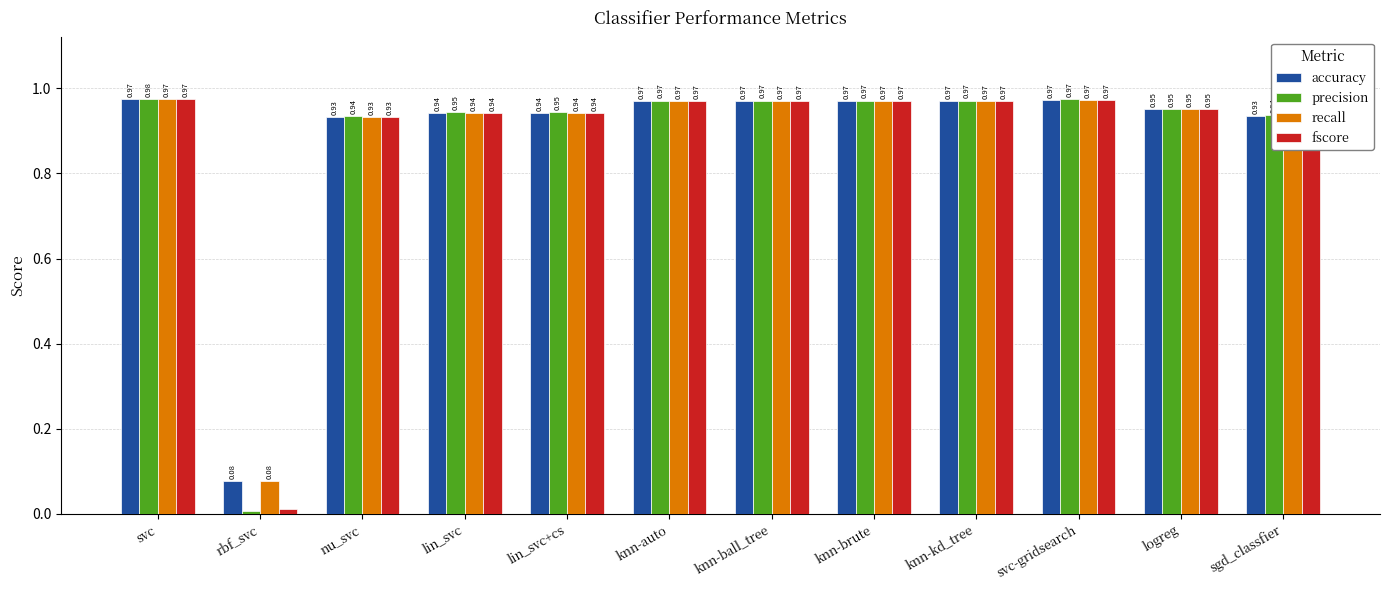

The precision series shows 0.3 at nu_svc. True or false?

False